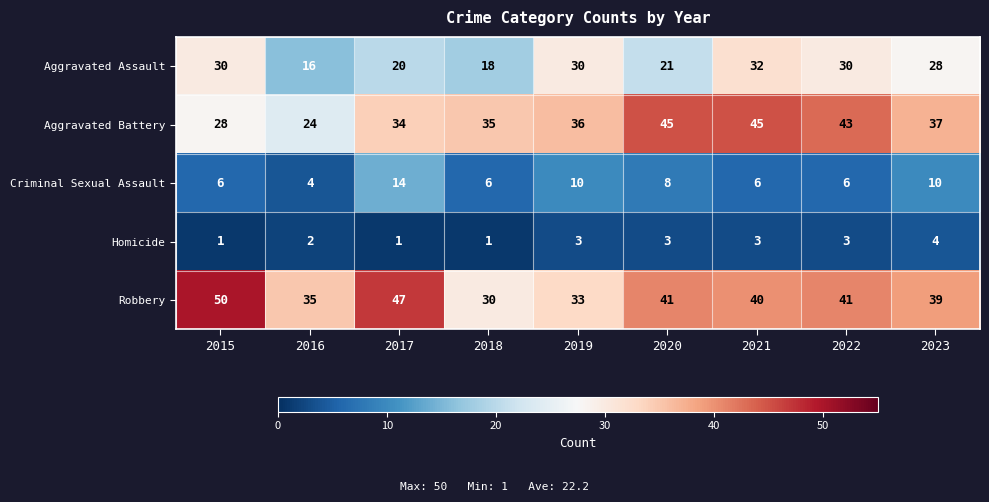

Which category has the highest value in the Aggravated Assault series?

2021